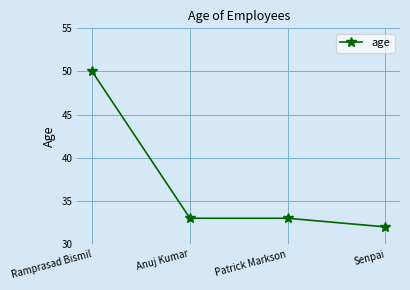

What value does the data have at Patrick Markson?

33